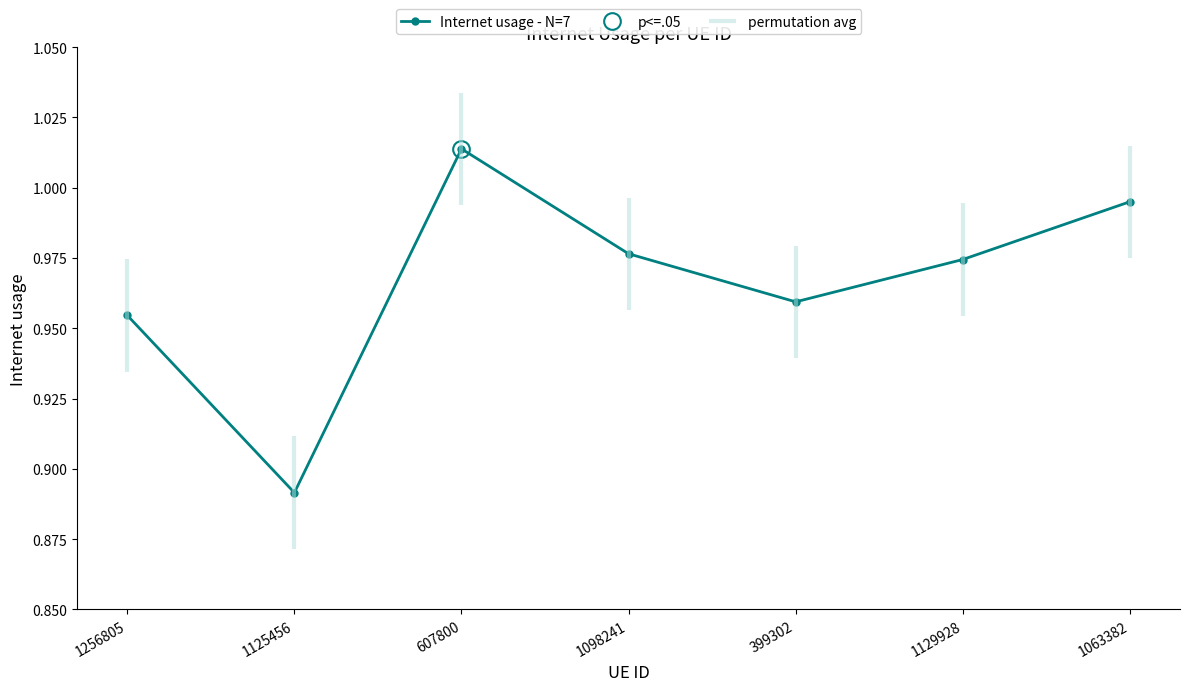

List the labels in order of value, largest first.

607800, 1063382, 1098241, 1129928, 399302, 1256805, 1125456